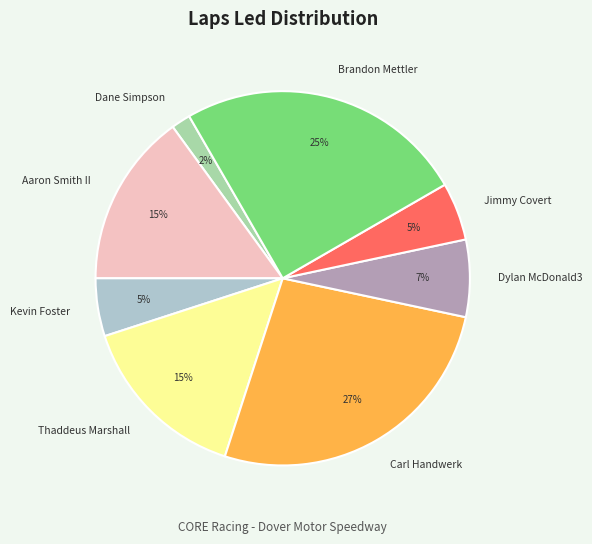

Combined, do Brandon Mettler and Dane Simpson account for over 50%?

No